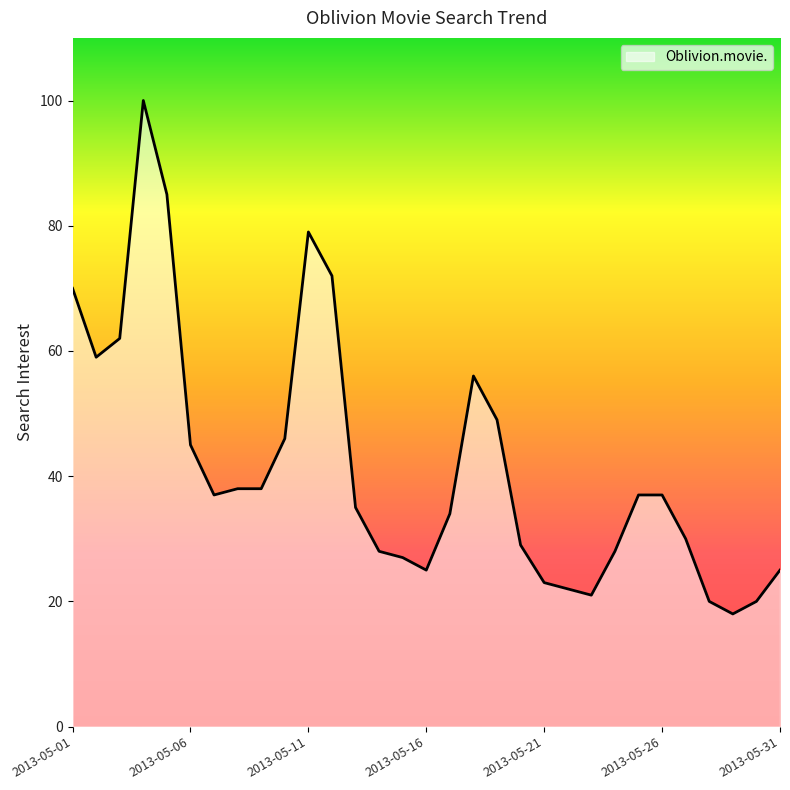

What is the difference between the maximum and minimum values?

82